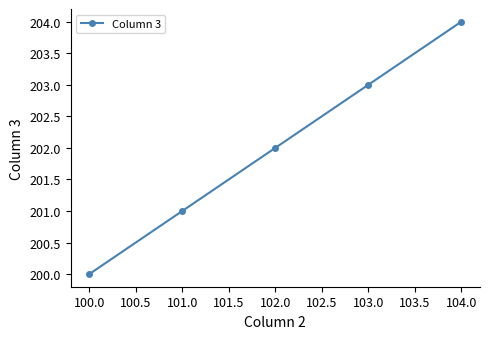

What is the label of the 5th point from the right?

100.0